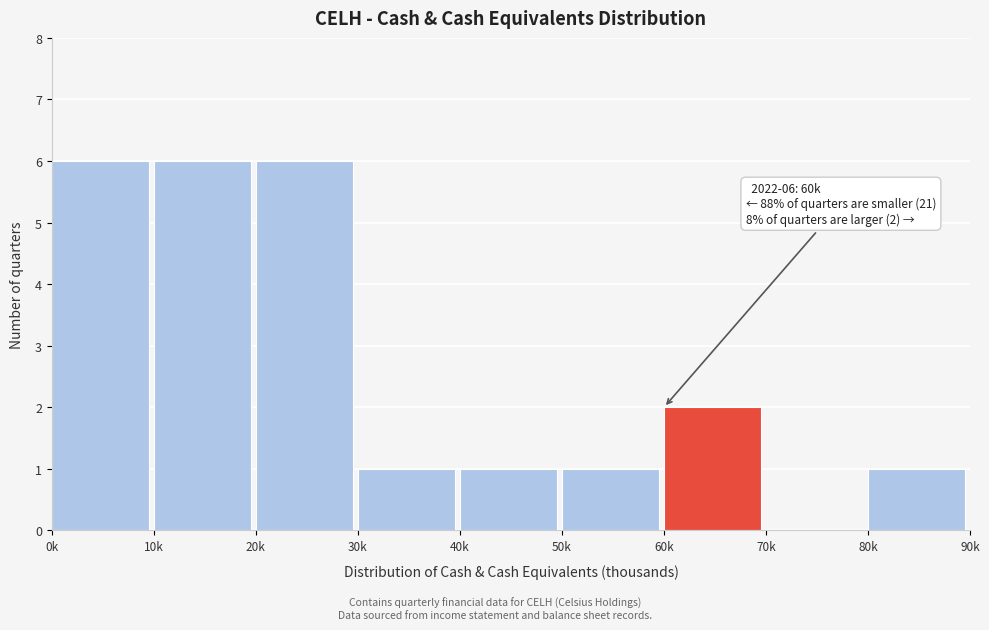

Reading left to right, what are all the values shown in this chart?

0k=6	10k=6	20k=6	30k=1	40k=1	50k=1	60k=2	70k=0	80k=1